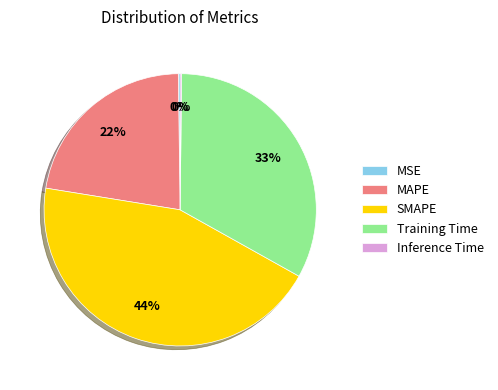

Is there any slice that represents more than half of the pie?

No